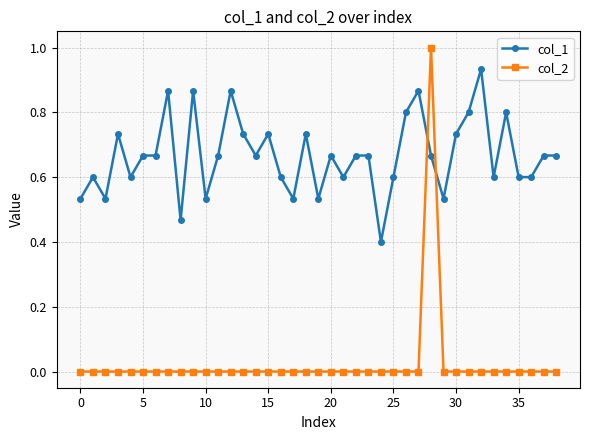

Which series has the largest total across all categories?

col_1